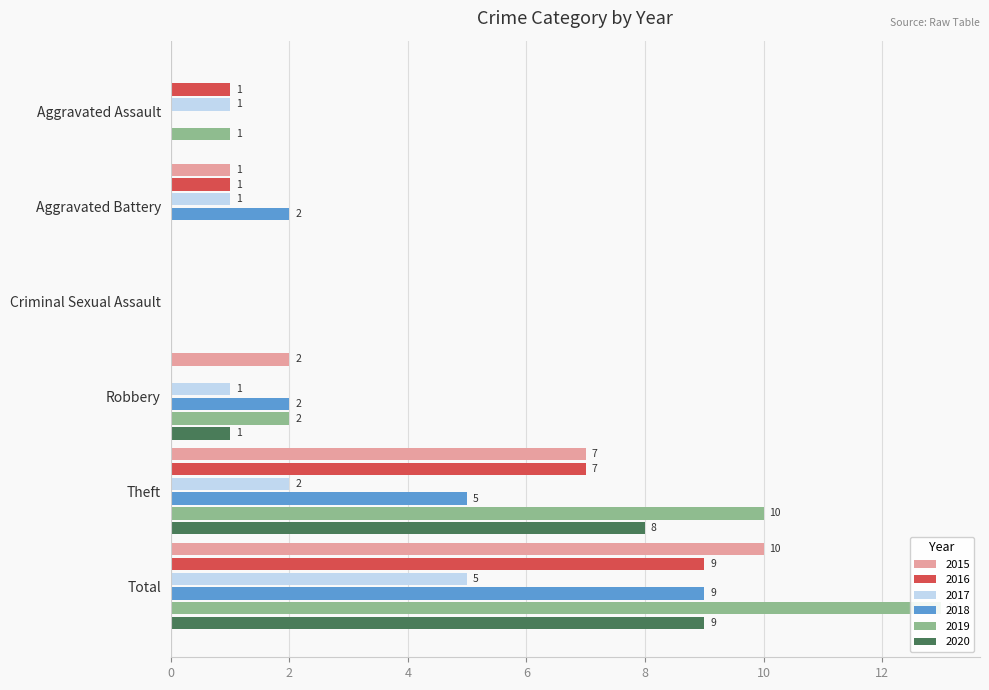

At which label is 2015 closest to 5?

Theft